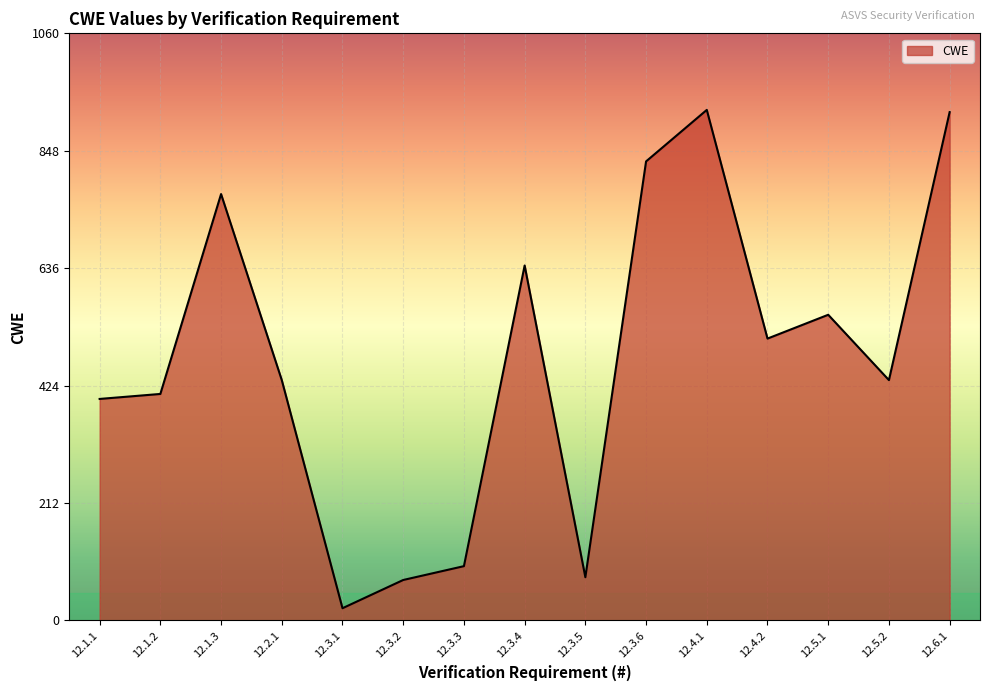

Is it true that the value at 12.3.4 is 838?

False